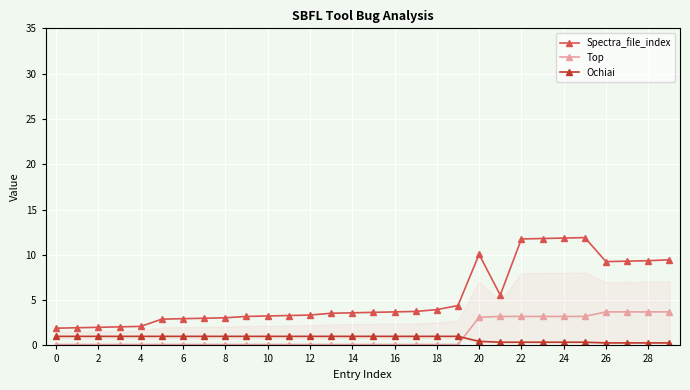

What is the value of the Spectra_file_index point at the 16th from the left?

3.6